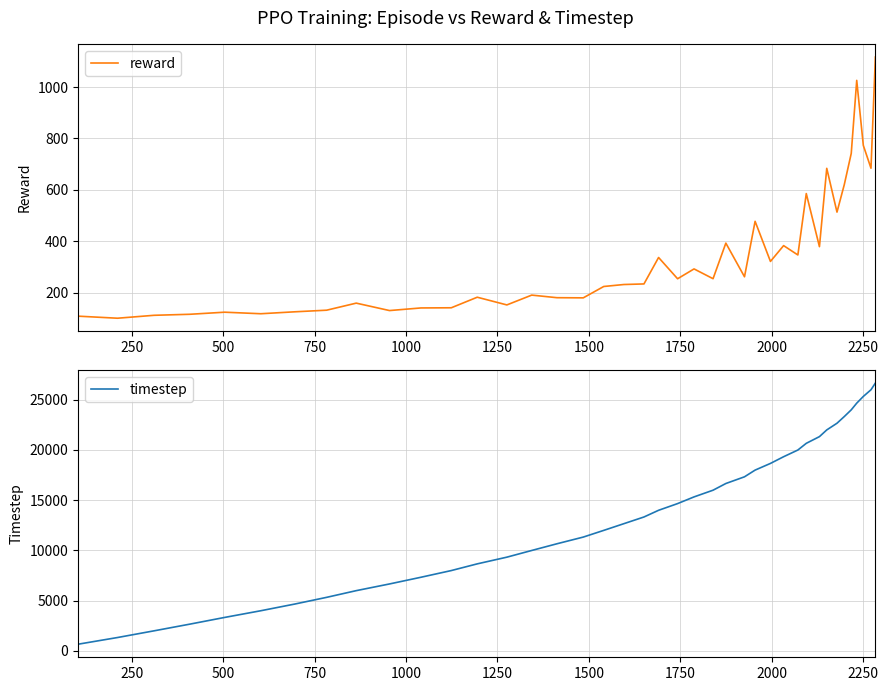

What is the lowest value of the timestep series?

666